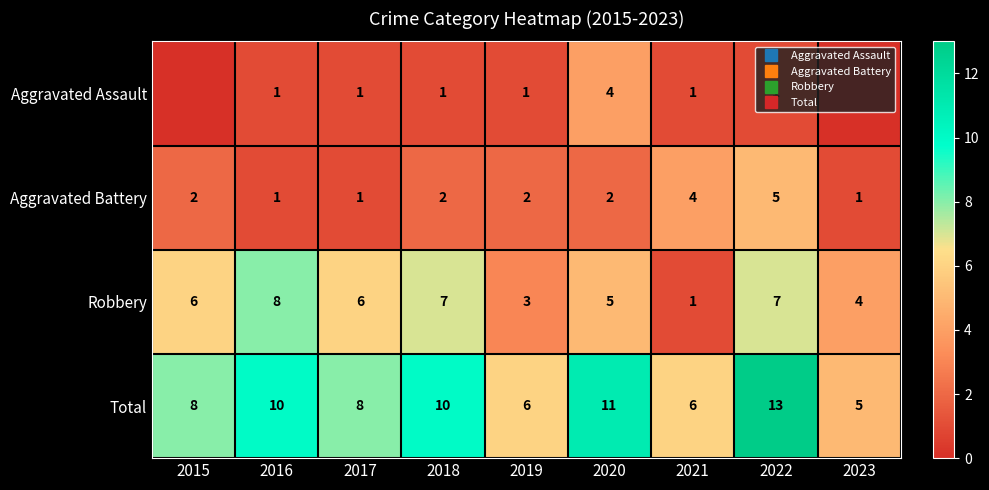

At which label does Total reach its peak?

2022